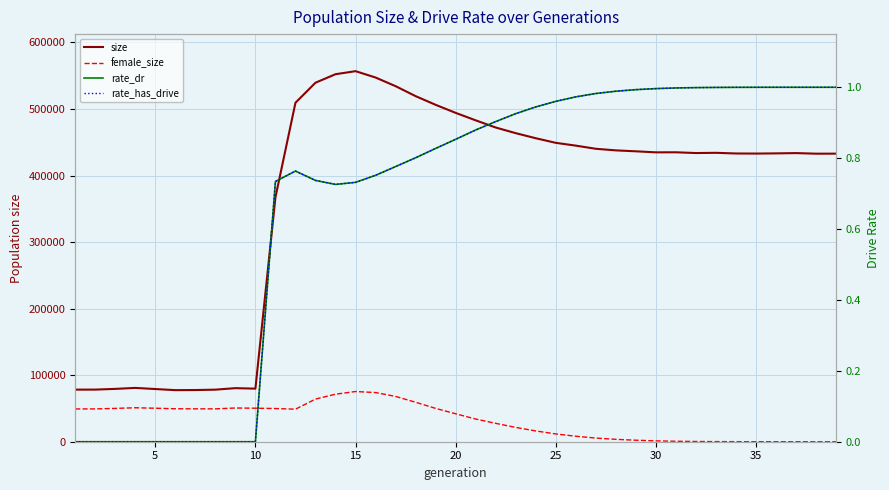

What is the sum of all rate_has_drive values?

26.2